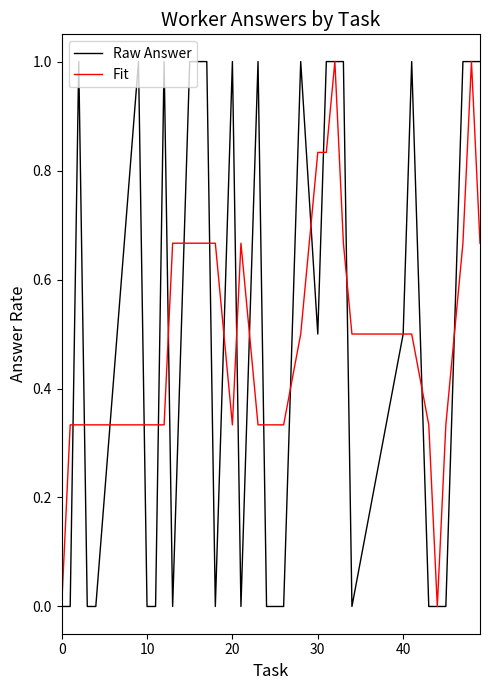

The value of Raw Answer at 20 is 1.0. True or false?

True